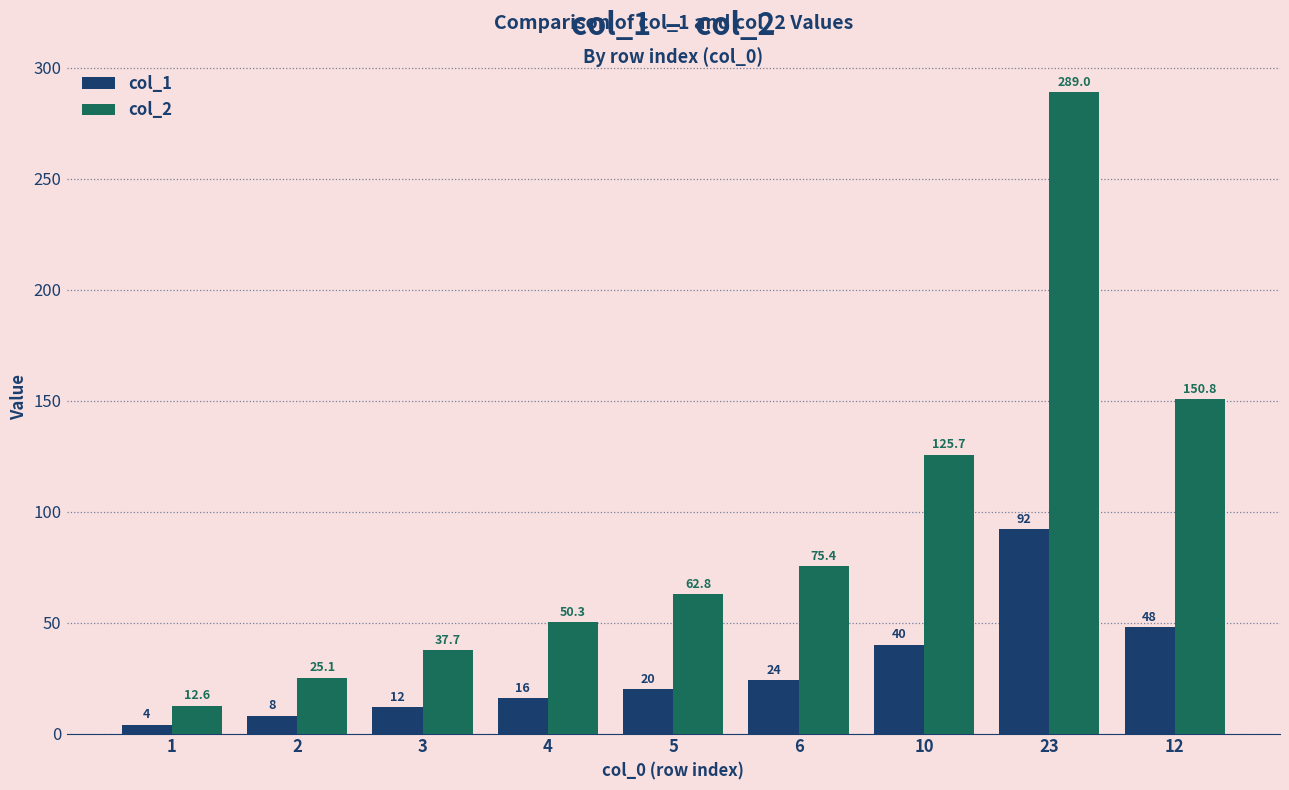

Which series has the largest total across all categories?

col_2